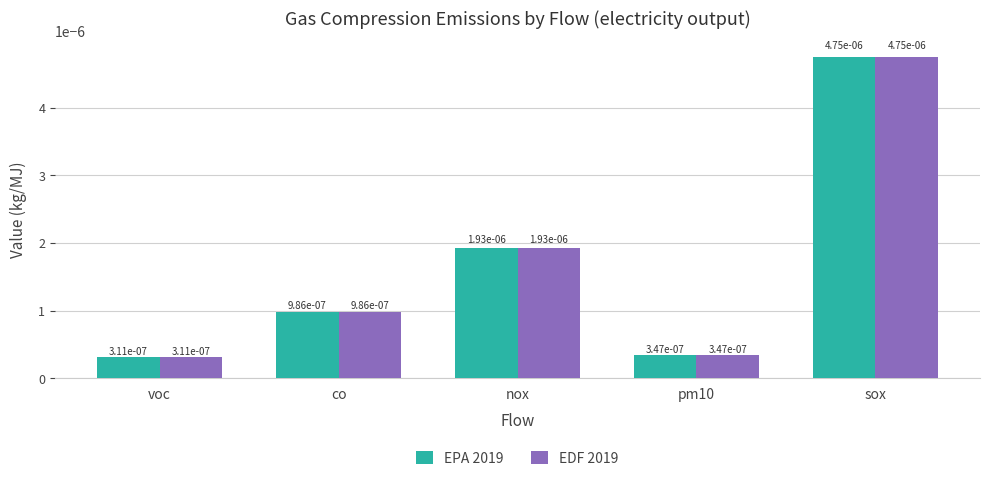

At how many categories does at least one series exceed 0?

5